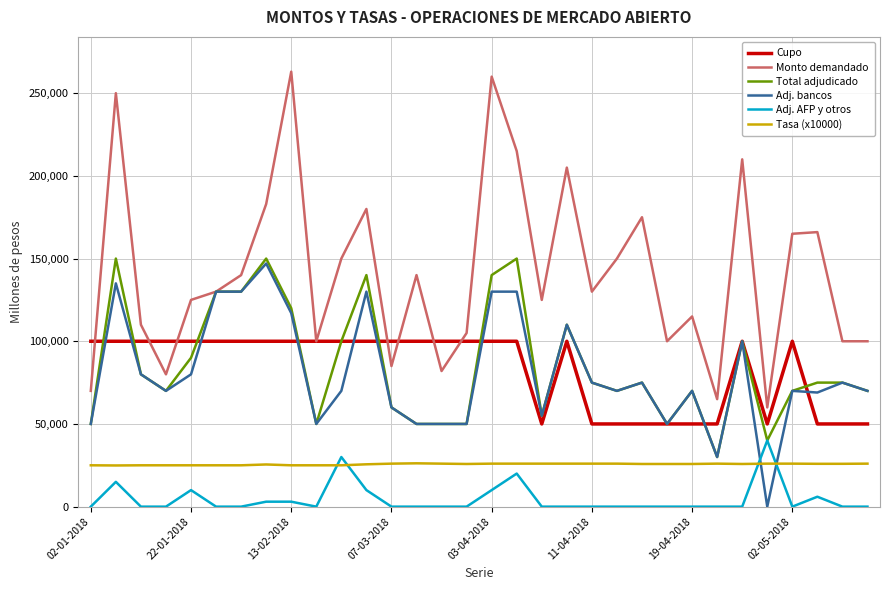

True or false: Cupo and Tasa (x10000) intersect in this chart.

False